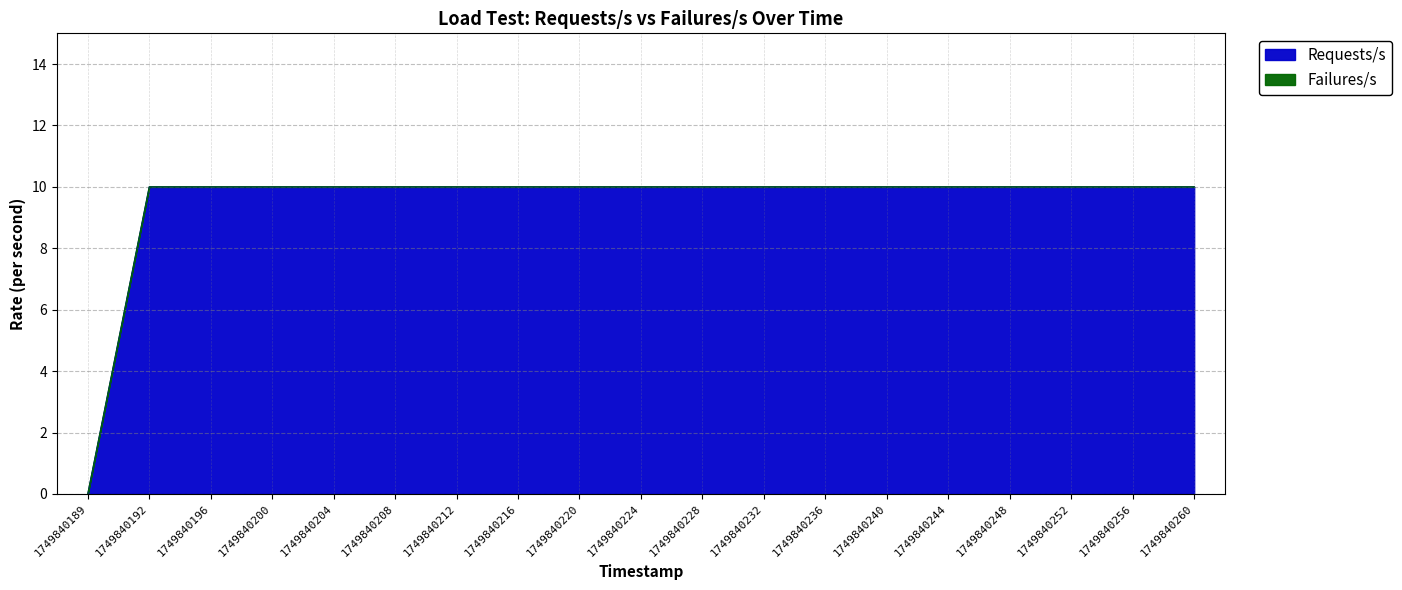

What is the average value?

9